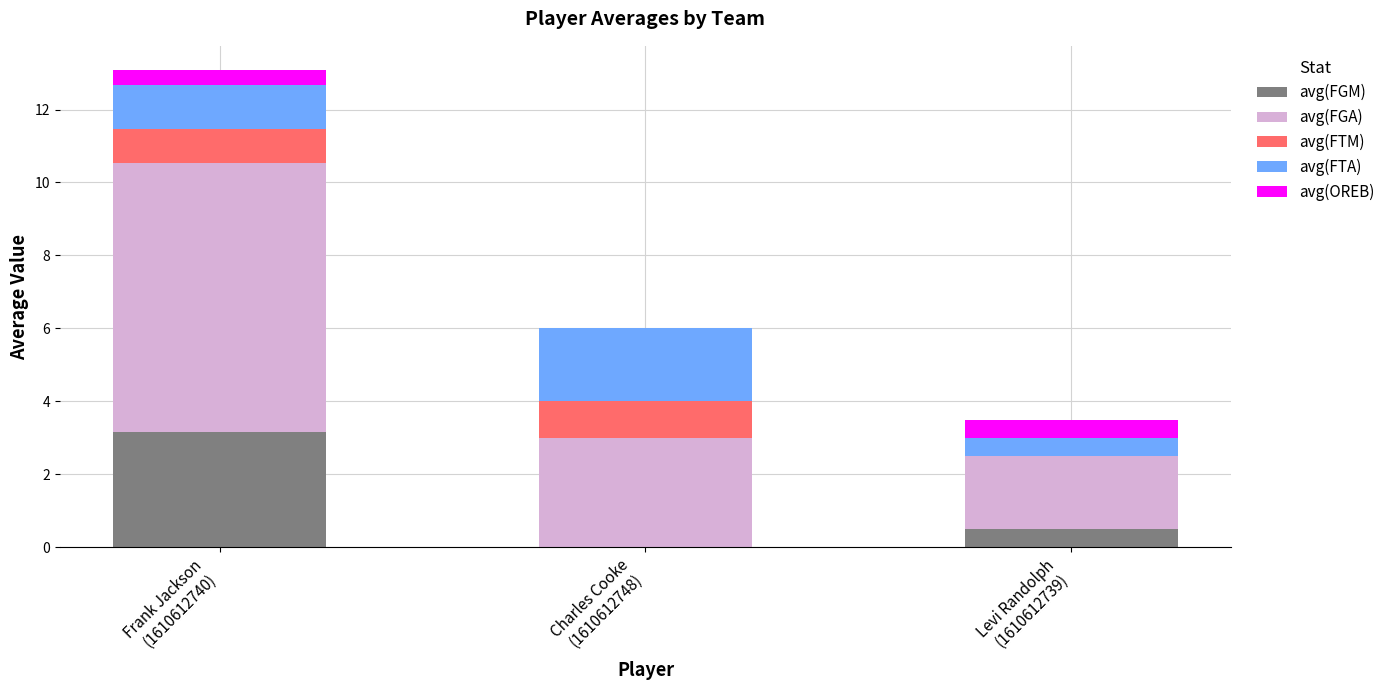

What is the maximum value for avg(FGM)?

3.2